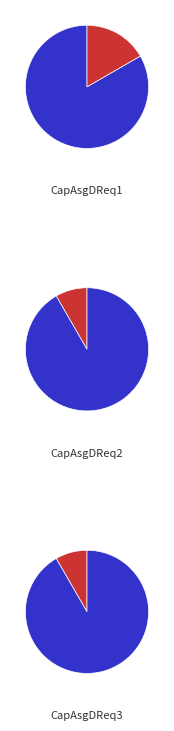

Which slice represents more than half of the pie?

CapAsgDReq1